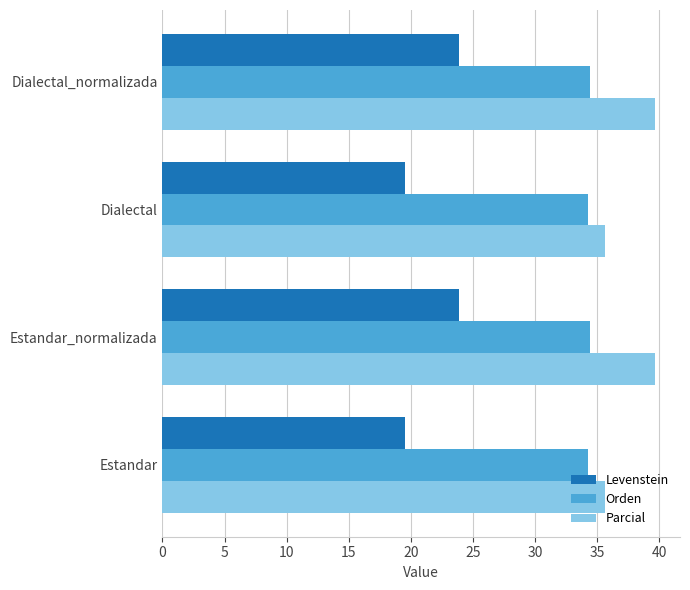

The Levenstein series shows 19.5 at Estandar. True or false?

True